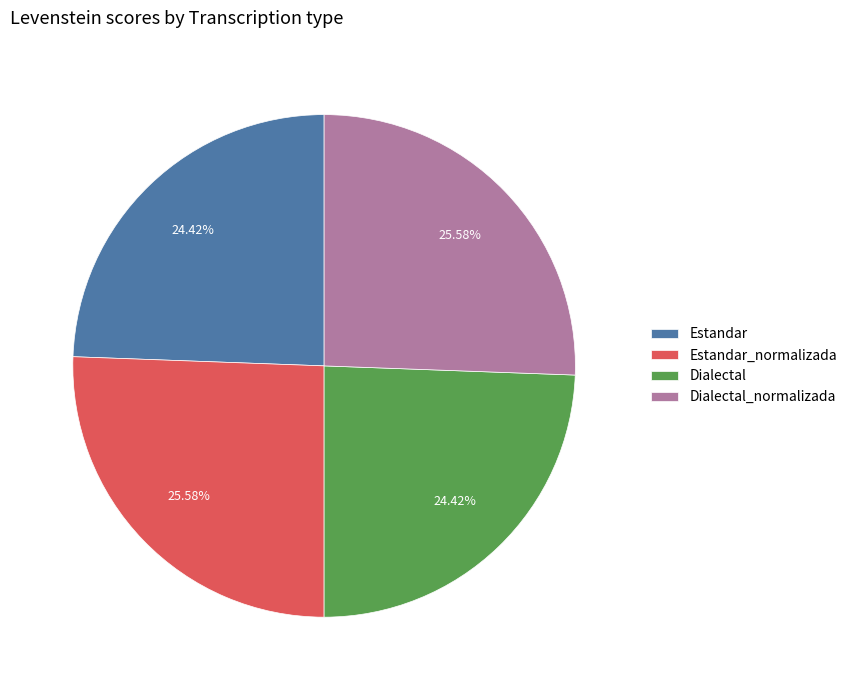

To the nearest percent, what is the difference between the largest and smallest slice percentages?

1%